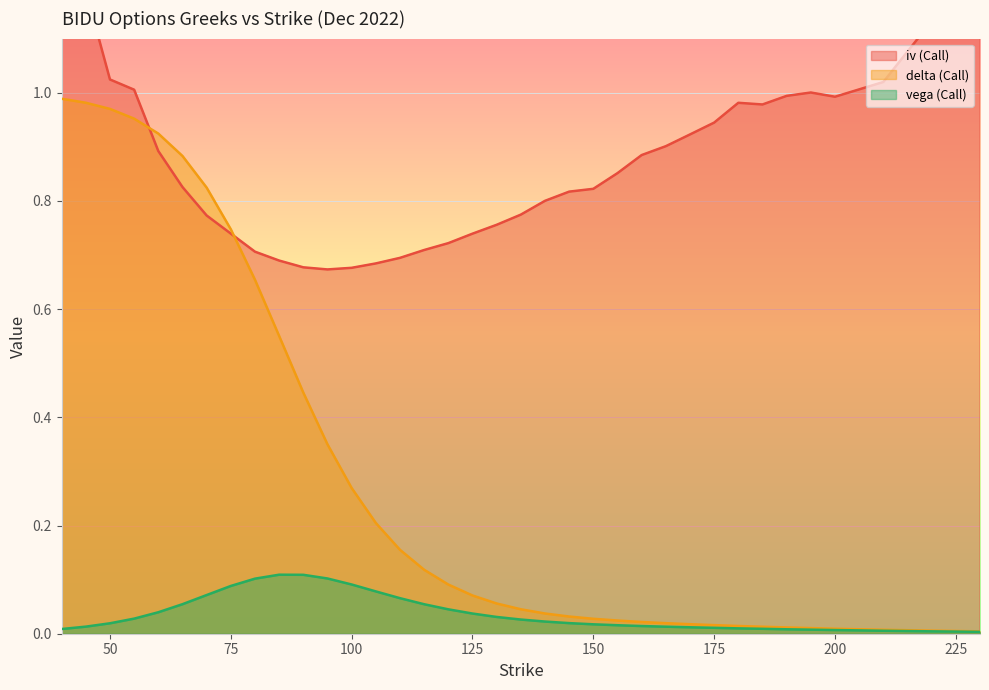

What are all the series names shown in the legend?

iv (Call), delta (Call), vega (Call)